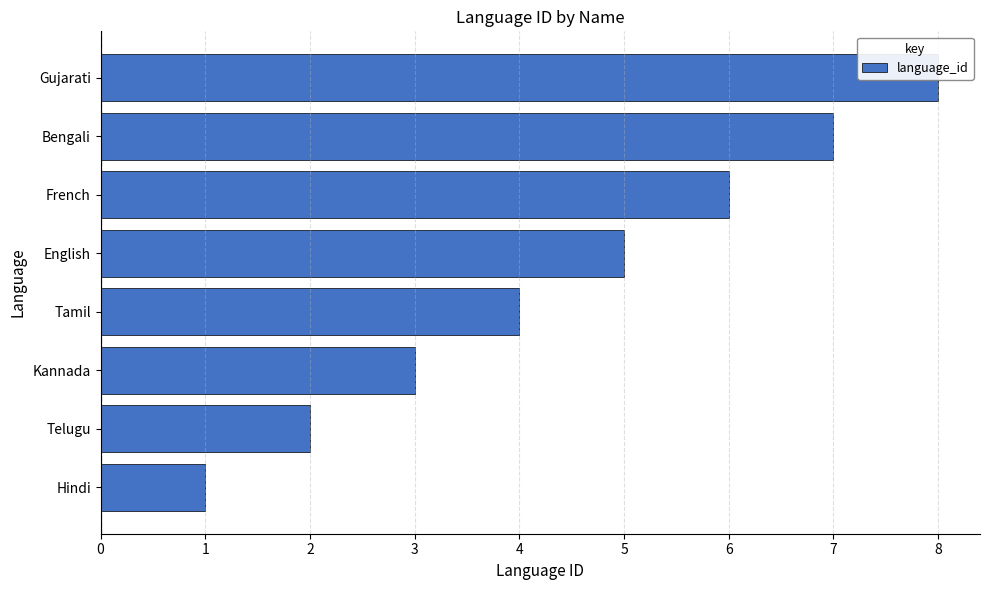

What is the minimum value shown in the chart?

1